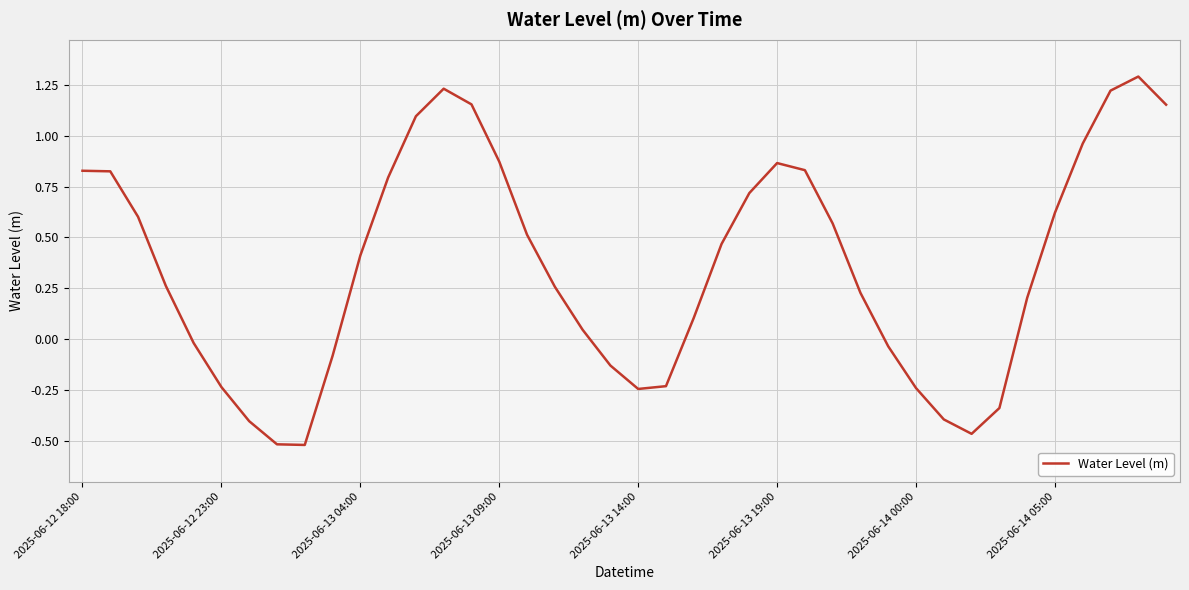

What is the maximum value shown in the chart?

1.3